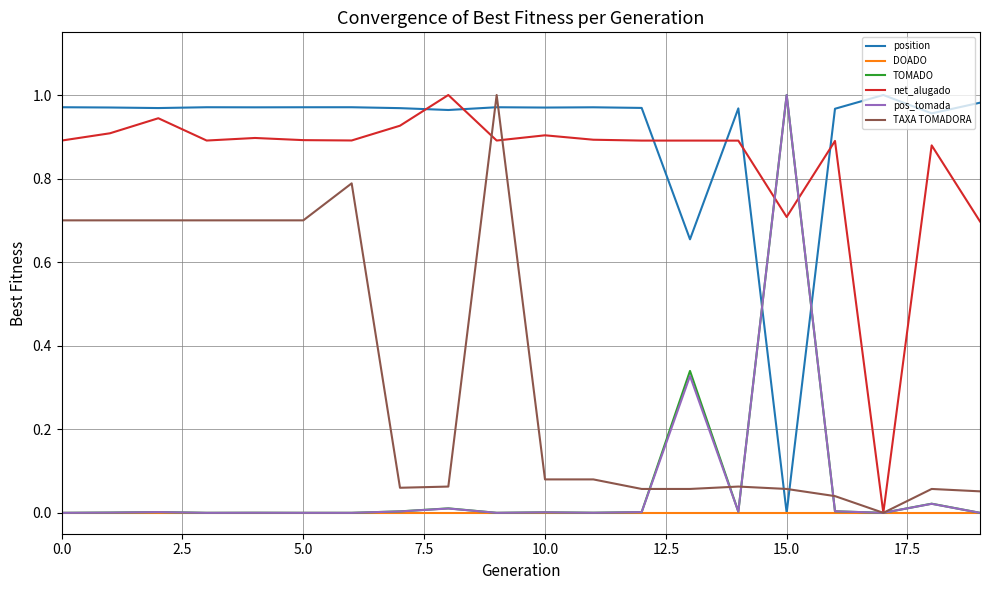

Which series has the largest total across all categories?

position